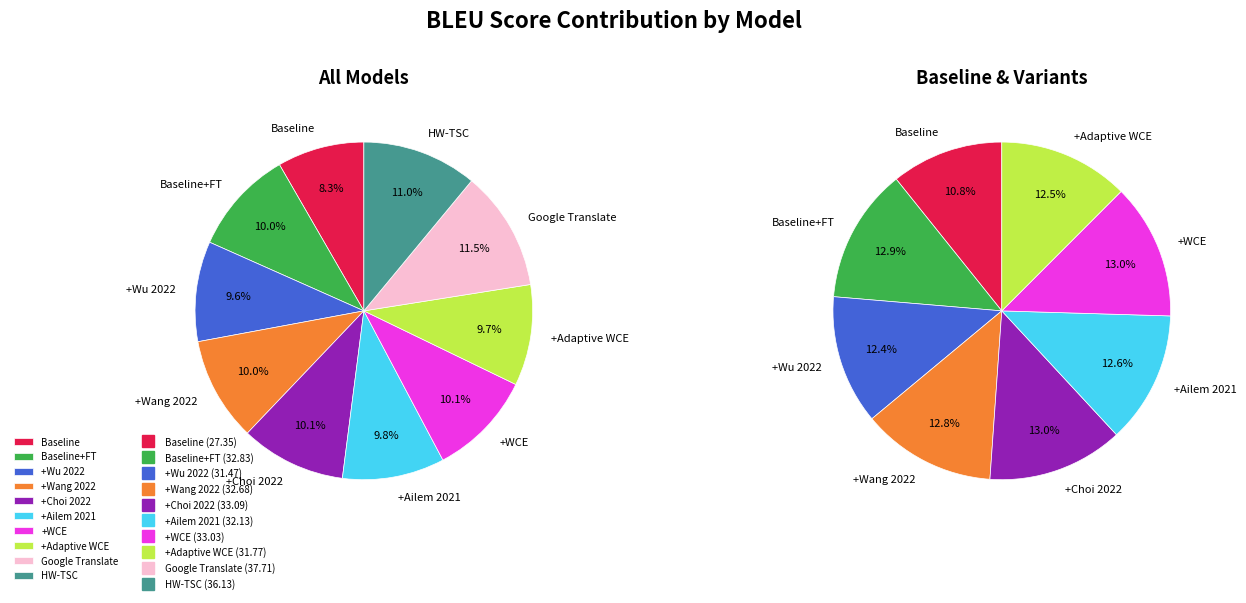

Does any single category account for the majority?

No